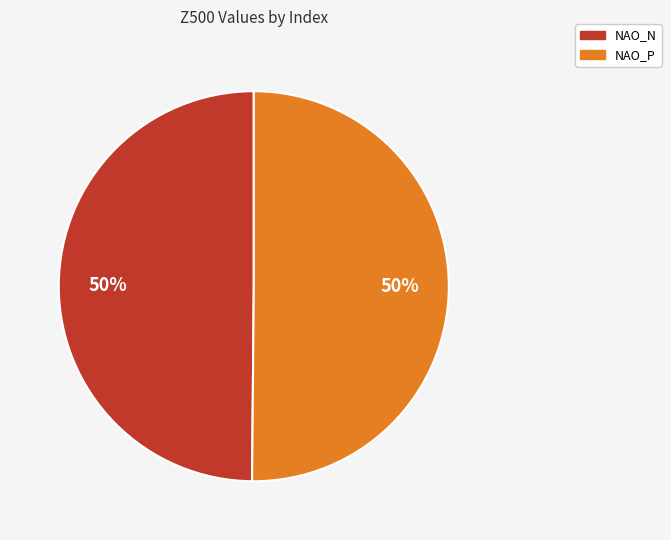

Is the sum of NAO_P and NAO_N greater than half?

Yes